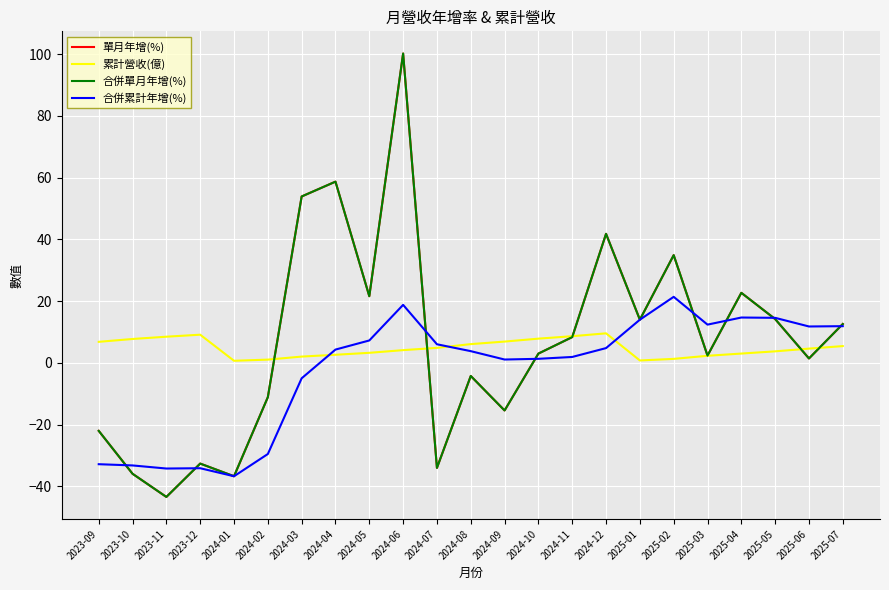

After their last crossing, which series has the higher values: 單月年增(%) or 合併累計年增(%)?

單月年增(%)